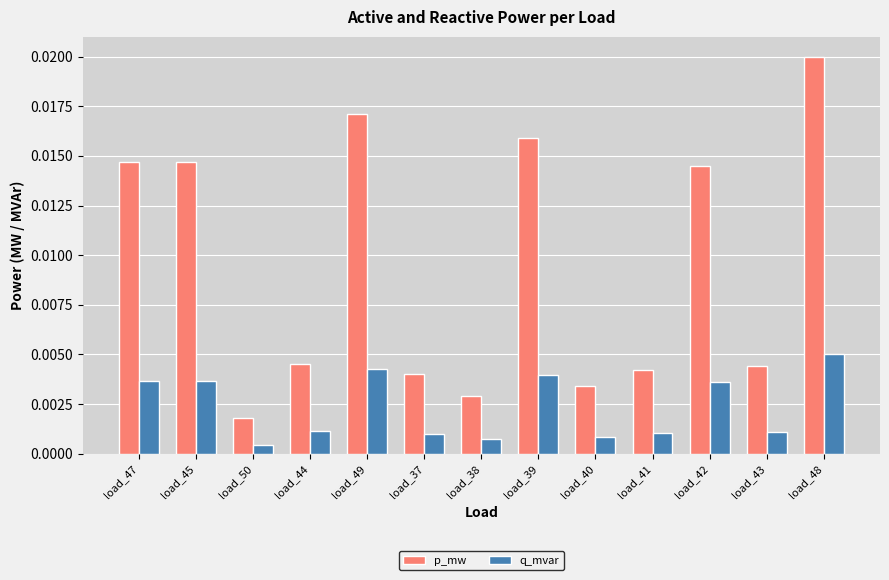

Which series has the widest spread of values?

p_mw